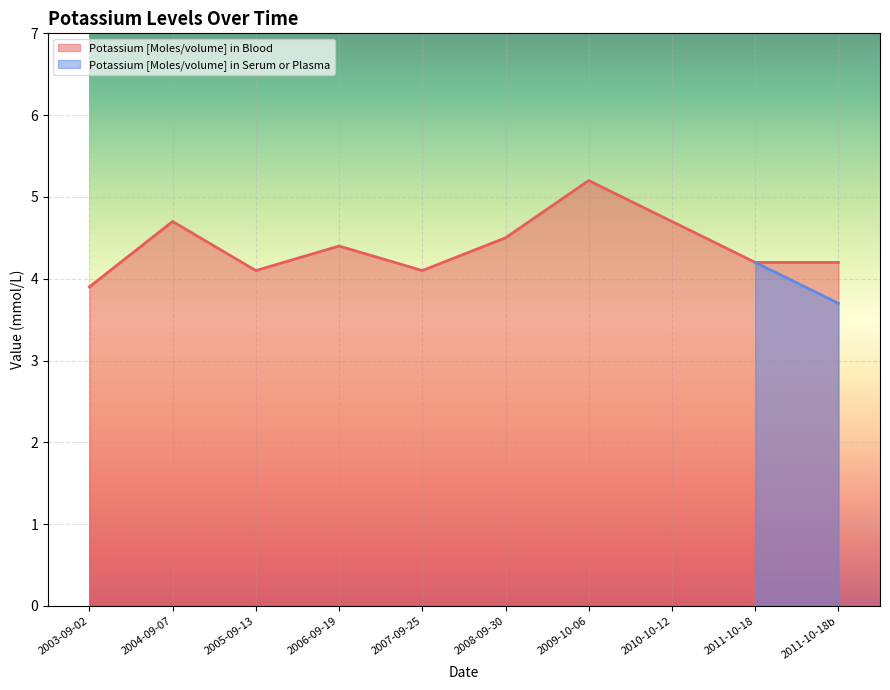

What is the value of the 1st point from the left?

3.9